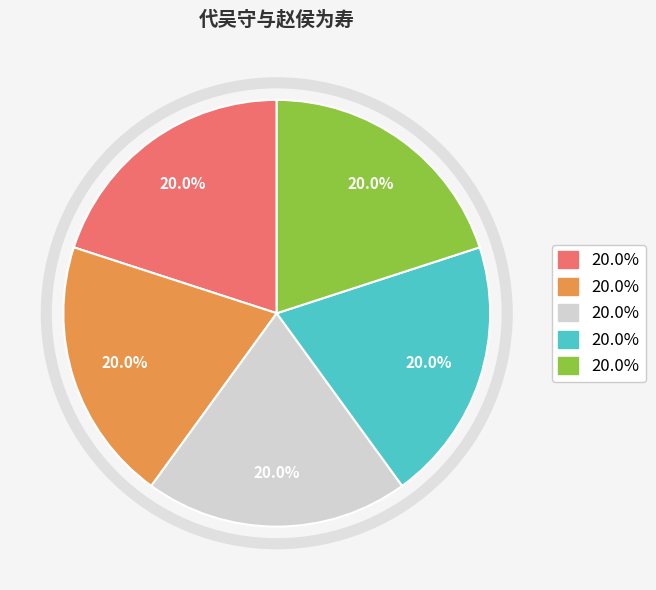

Is there any slice that represents more than half of the pie?

No